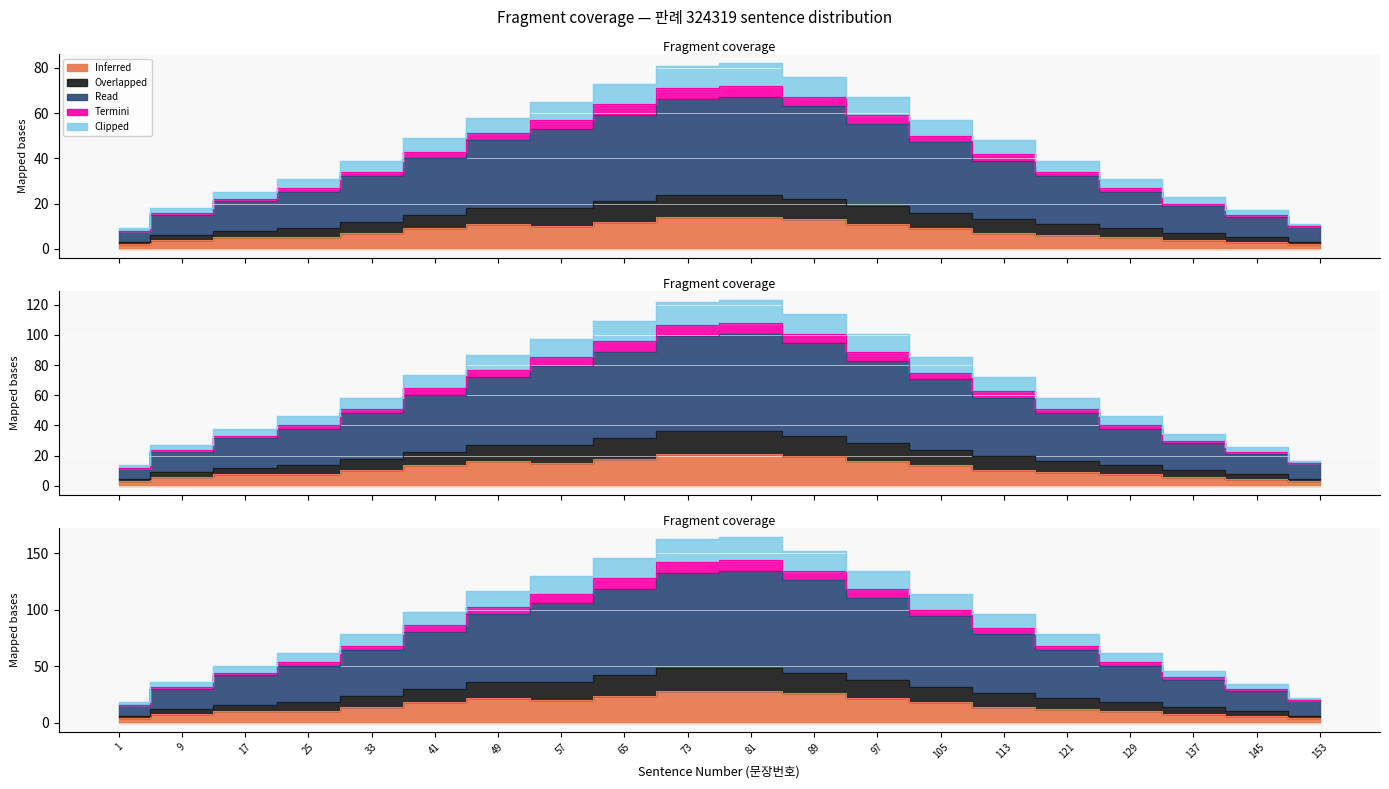

How many data points in Clipped are above 72?

9